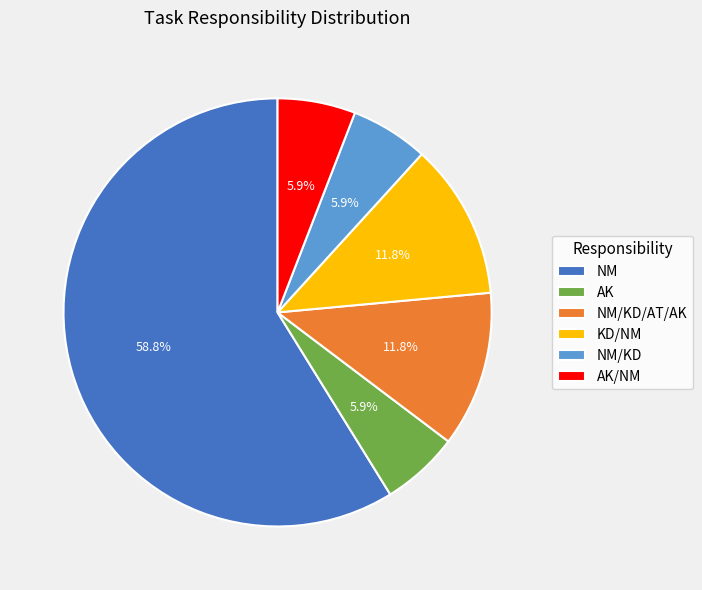

Which category has the biggest portion of the pie?

NM